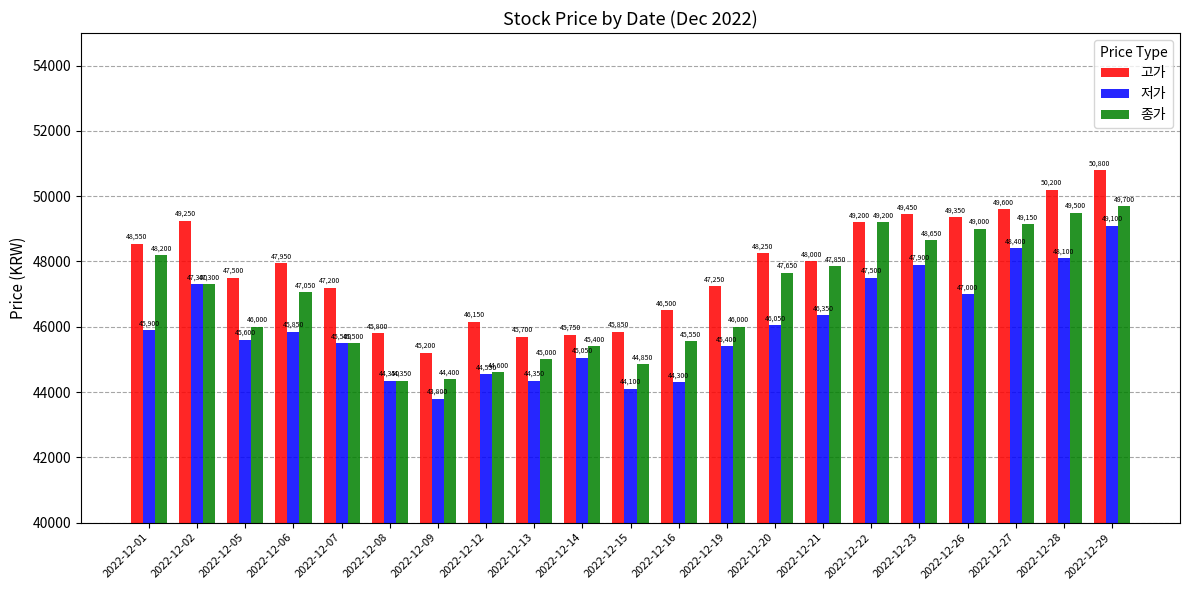

What is the average value of the 종가 series?

46900